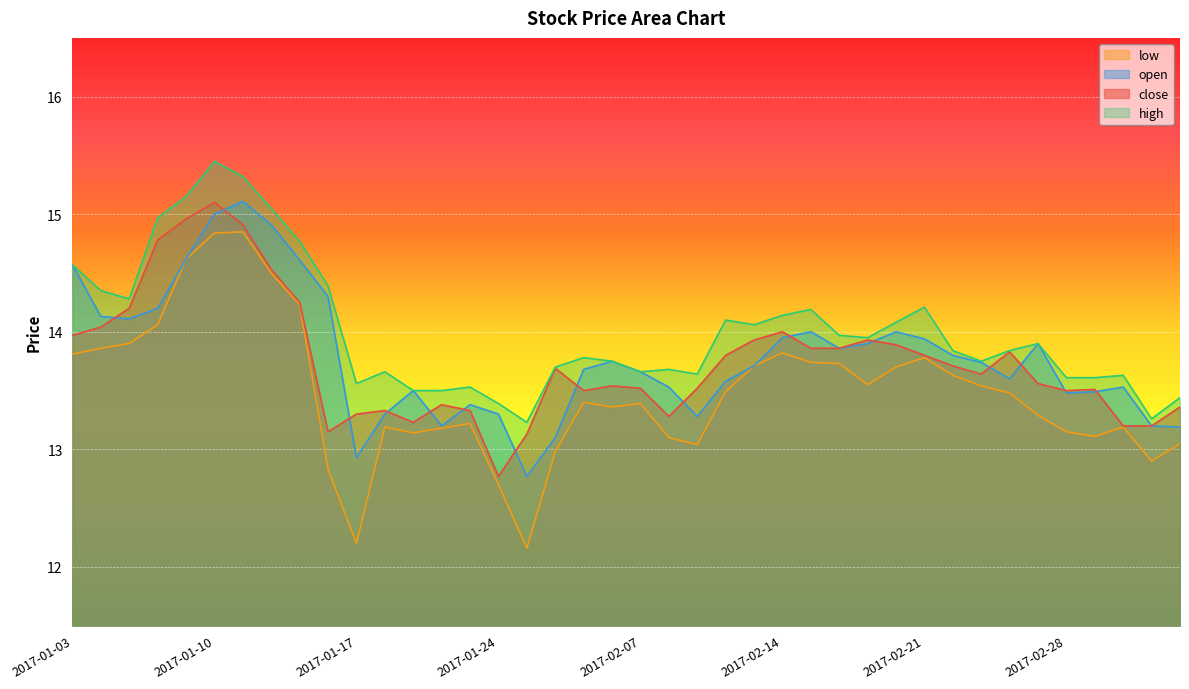

Where is low nearest to the value 13?

2017-01-26